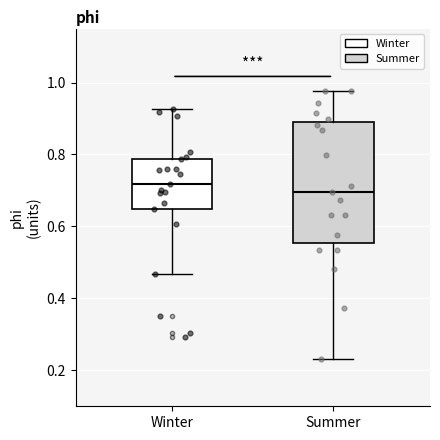

Reading left to right, read every box against the y-axis: the position of its median line, the range the box covers, and the ends of its whiskers. The values are not printed on the chart, so give them approximately, as read against the axis.

Winter: median 0.72, box 0.64 to 0.78, whiskers 0.46 to 0.92
Summer: median 0.70, box 0.56 to 0.90, whiskers 0.24 to 0.98